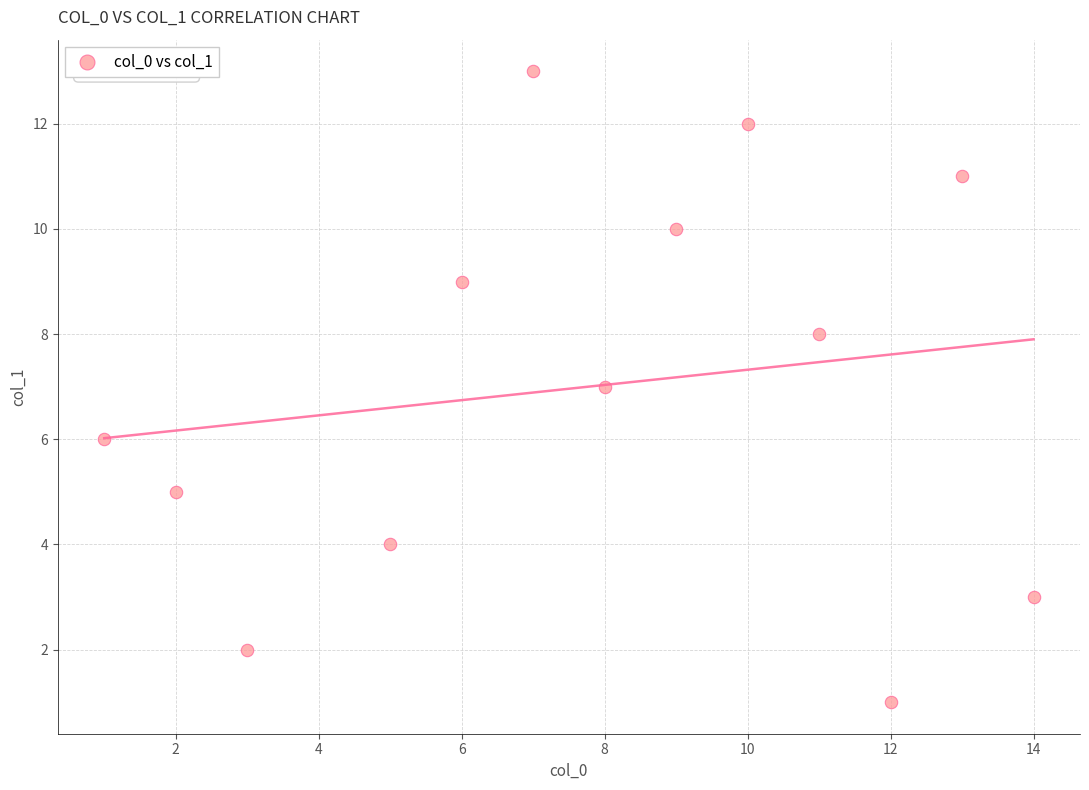

What is the range of X values (max minus min)?

13